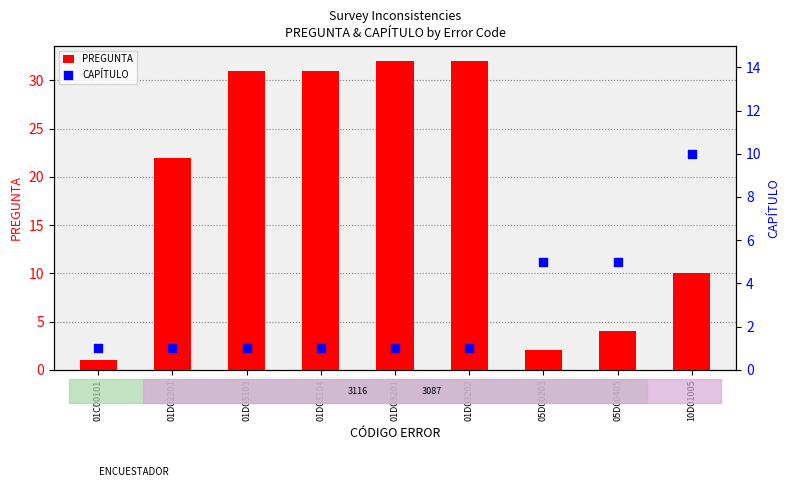

Which series contains the lowest Y value?

PREGUNTA